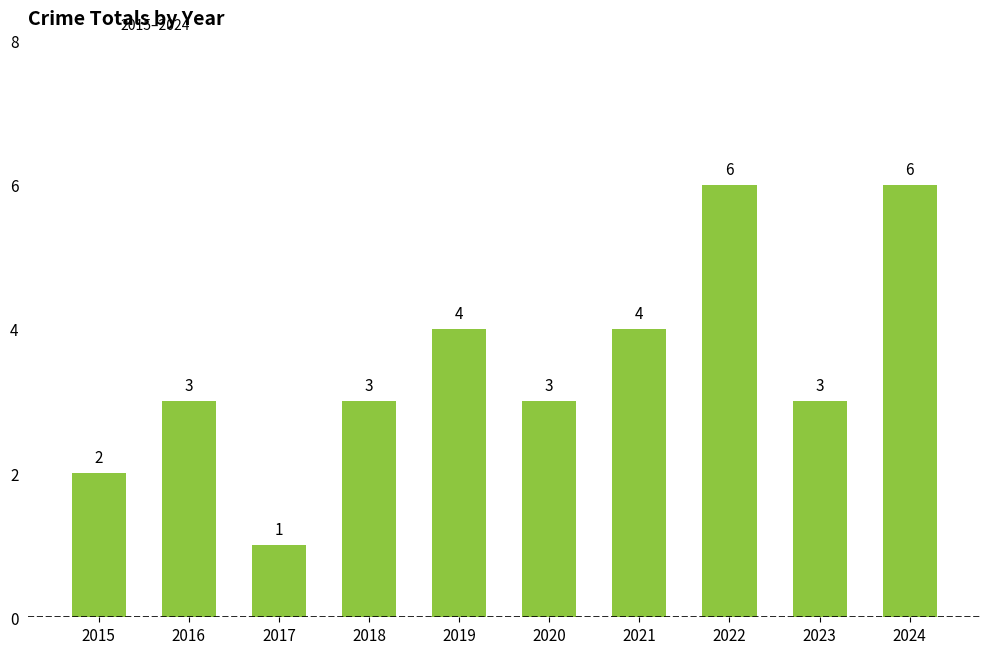

Is it true that the value at 2015 is 3?

False